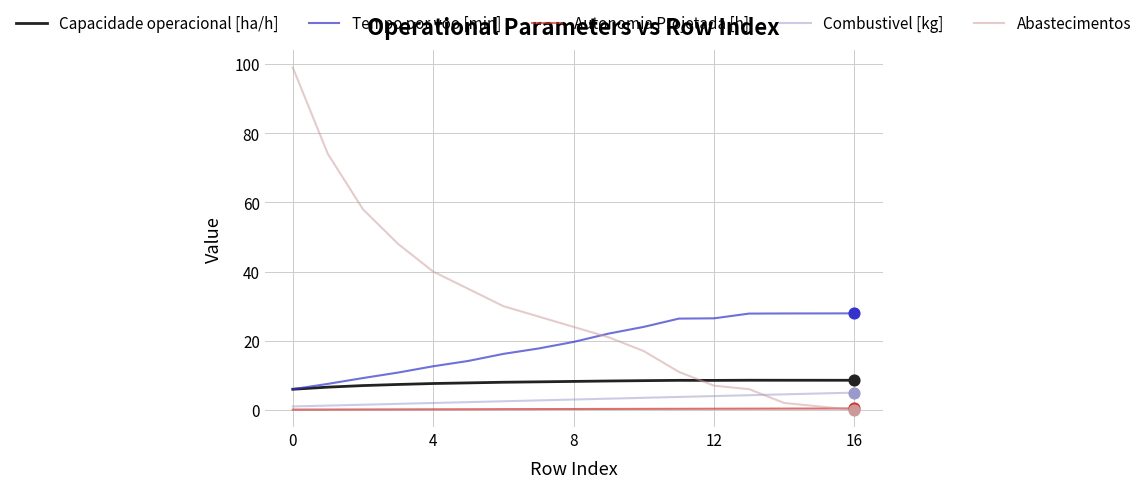

What are all the series names shown in the legend?

Capacidade operacional [ha/h], Tempo por voo [min], Autonomia Projetada [h], Combustivel [kg], Abastecimentos